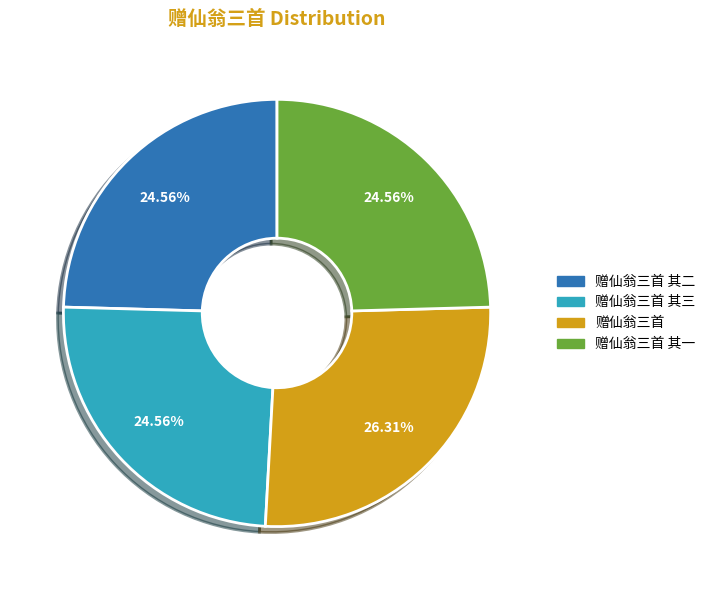

What percentage do 赠仙翁三首 其三 and 赠仙翁三首 其一 together represent?

49.1%